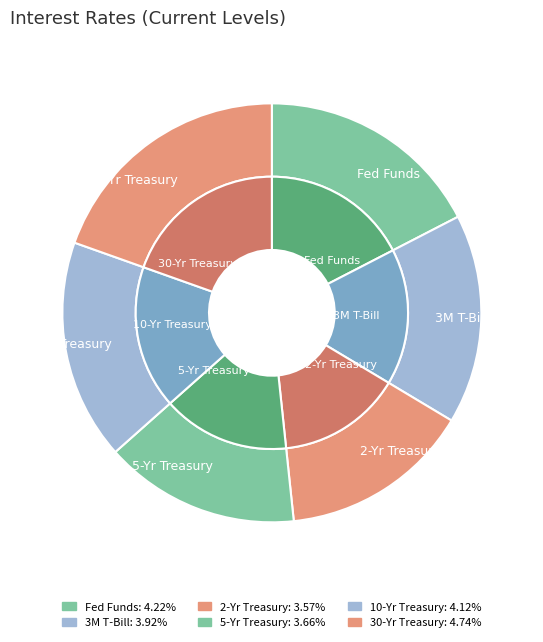

Is there any slice that represents more than half of the pie?

No